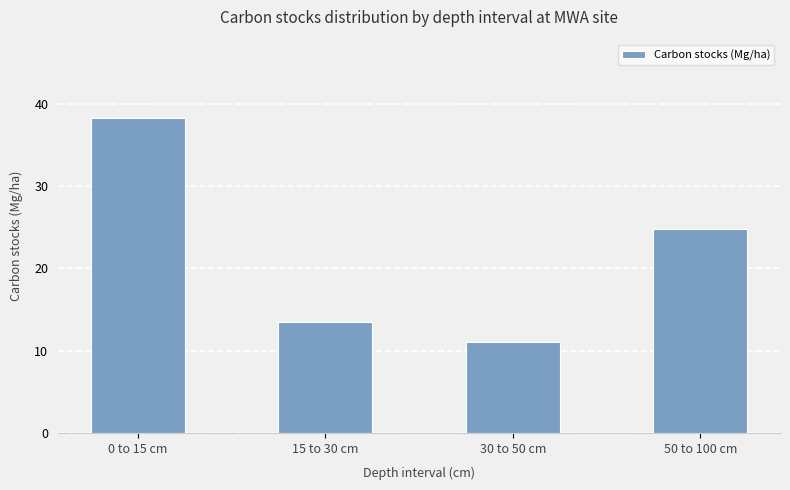

Count the number of values greater than 24.

2